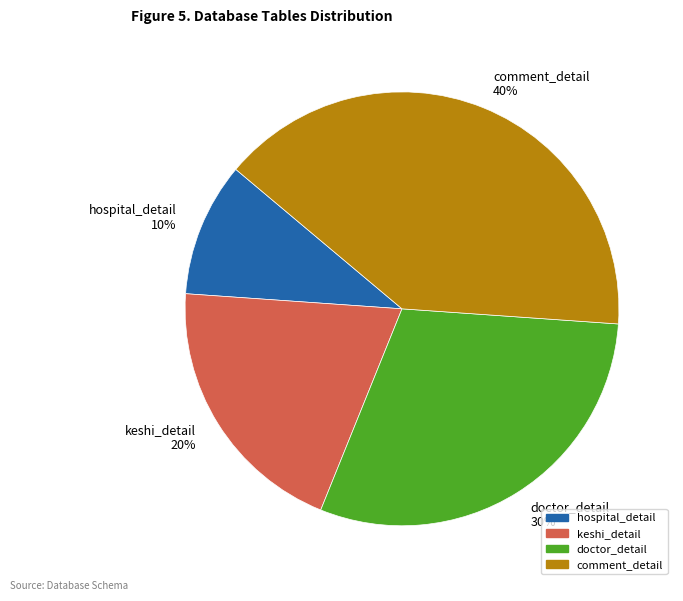

Do keshi_detail and comment_detail together represent more than half of the pie?

Yes